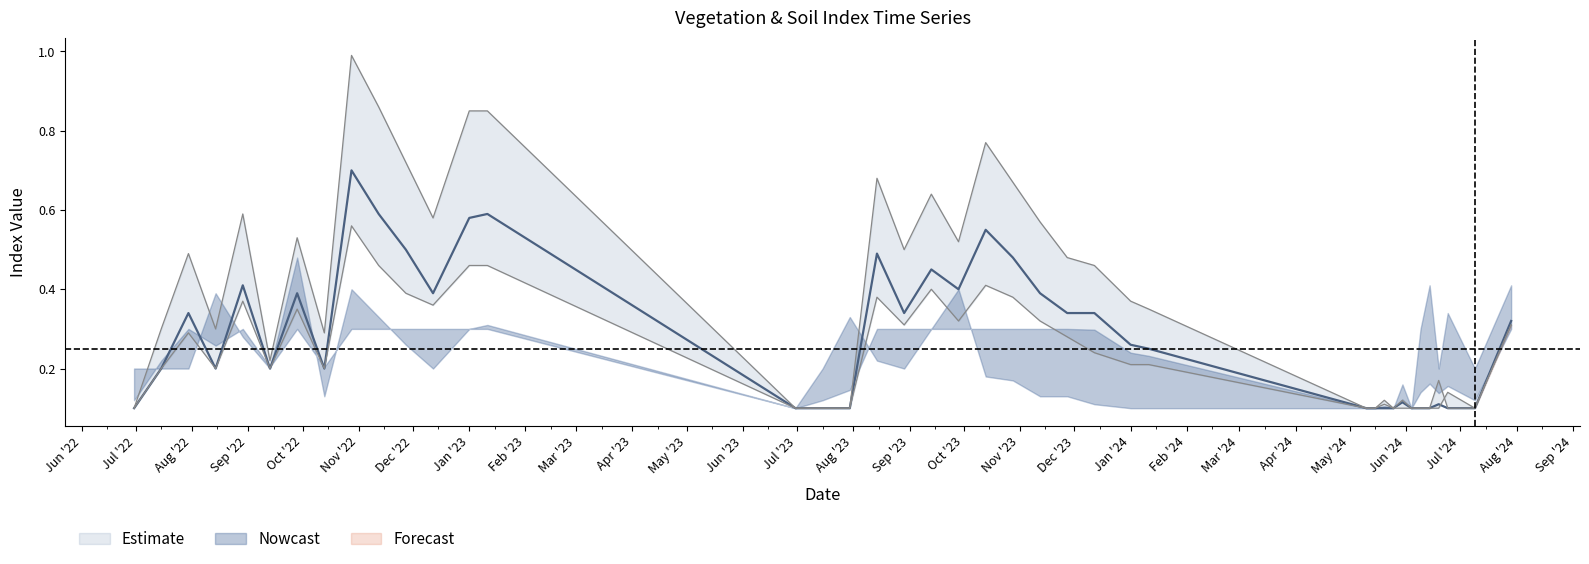

Reading left to right, list all the values displayed in this chart.

ndvi: 0.1	0.2	0.3	0.2	0.4	0.2	0.4	0.2	0.7	0.6	0.5	0.4	0.6	0.6	0.1	0.1	0.1	0.5	0.3	0.5	0.4	0.6	0.5	0.4	0.3	0.3	0.3	0.2	0.1	0.1	0.1	0.1	0.1	0.1	0.1	0.1	0.1	0.1	0.1	0.3
evi: 0.1	0.3	0.5	0.3	0.6	0.2	0.5	0.3	1.0	0.9	0.7	0.6	0.8	0.8	0.1	0.1	0.1	0.7	0.5	0.6	0.5	0.8	0.7	0.6	0.5	0.5	0.4	0.3	0.1	0.1	0.1	0.1	0.1	0.1	0.1	0.1	0.2	0.1	0.1	0.3
savi: 0.1	0.2	0.3	0.2	0.4	0.2	0.3	0.2	0.6	0.5	0.4	0.4	0.5	0.5	0.1	0.1	0.1	0.4	0.3	0.4	0.3	0.4	0.4	0.3	0.3	0.2	0.2	0.2	0.1	0.1	0.1	0.1	0.1	0.1	0.1	0.1	0.1	0.1	0.1	0.3